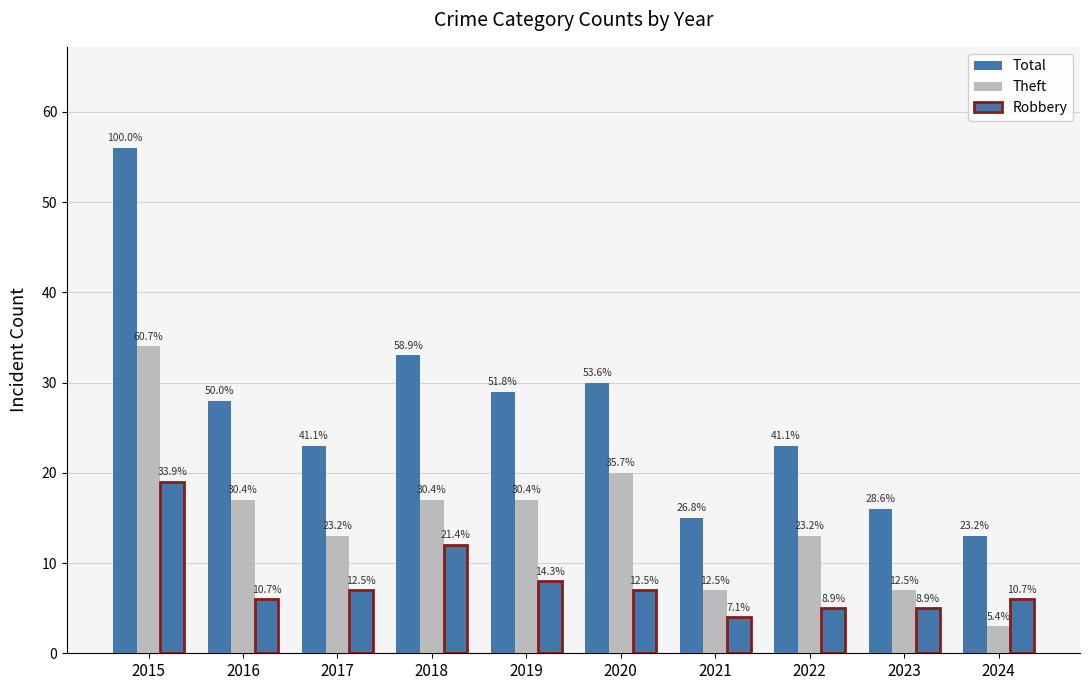

What is the approximate value of Total at 2020, to the nearest 10?

30